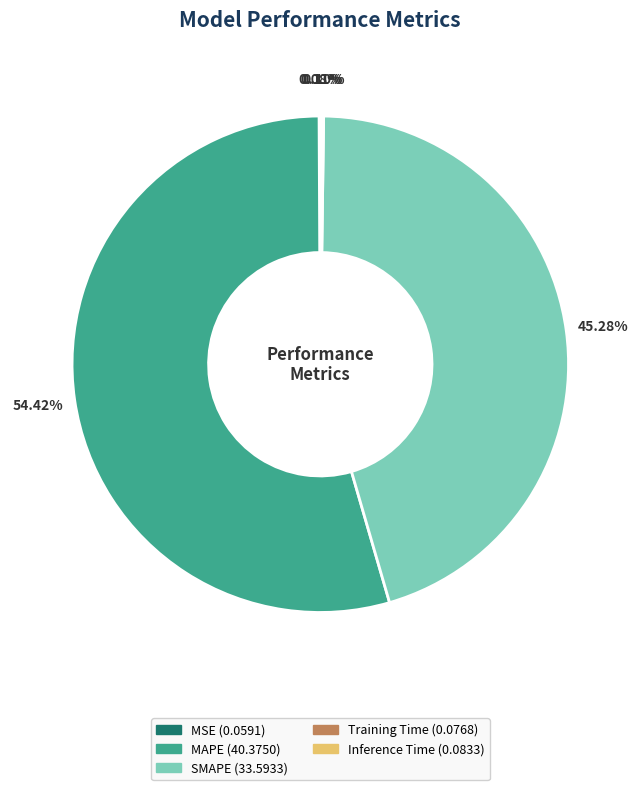

Which category has the biggest portion of the pie?

MAPE